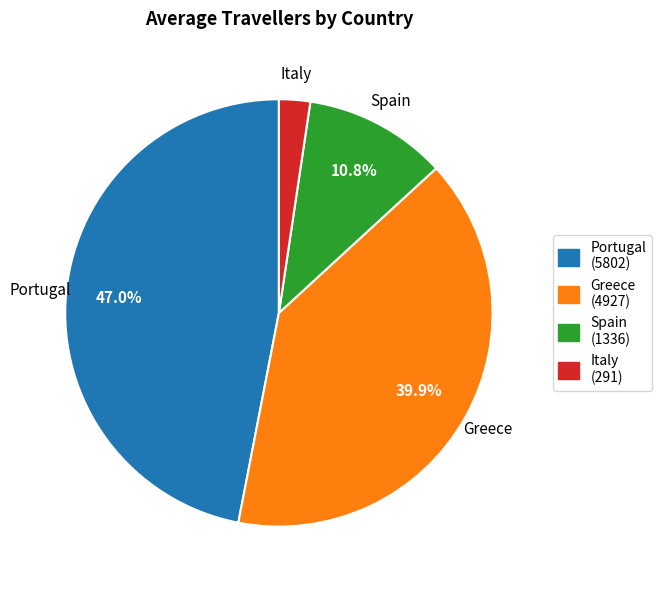

Does Portugal account for over 50% of the chart?

No